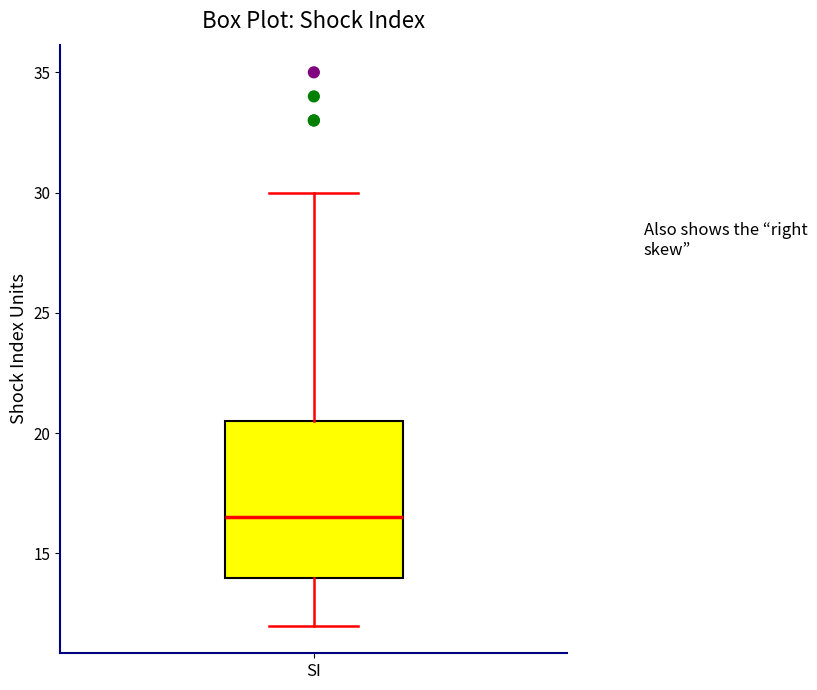

Transcribe this box plot: give where the median line is, the range the box spans, and where the two whiskers end, as read against the y-axis. The values are not printed on the chart, so give them approximately, as read against the axis.

median 16.5, box 14.0 to 20.5, whiskers 12.0 to 30.0